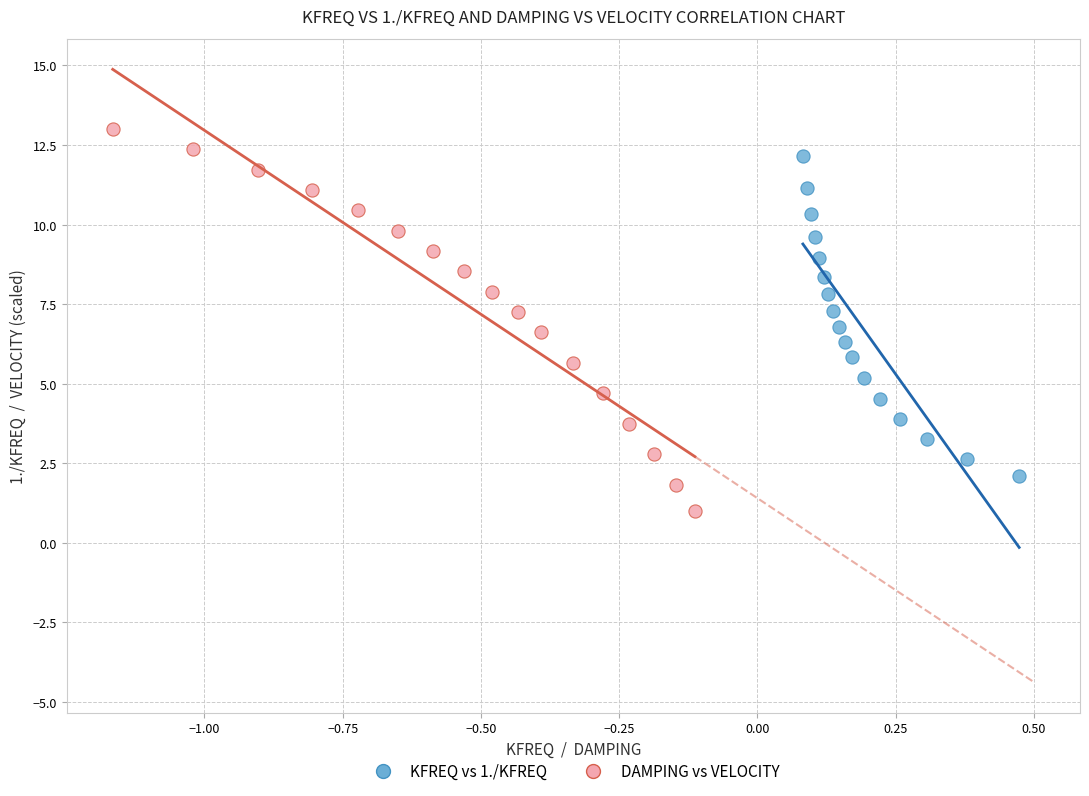

Which series has the largest Y range (max minus min)?

DAMPING vs VELOCITY